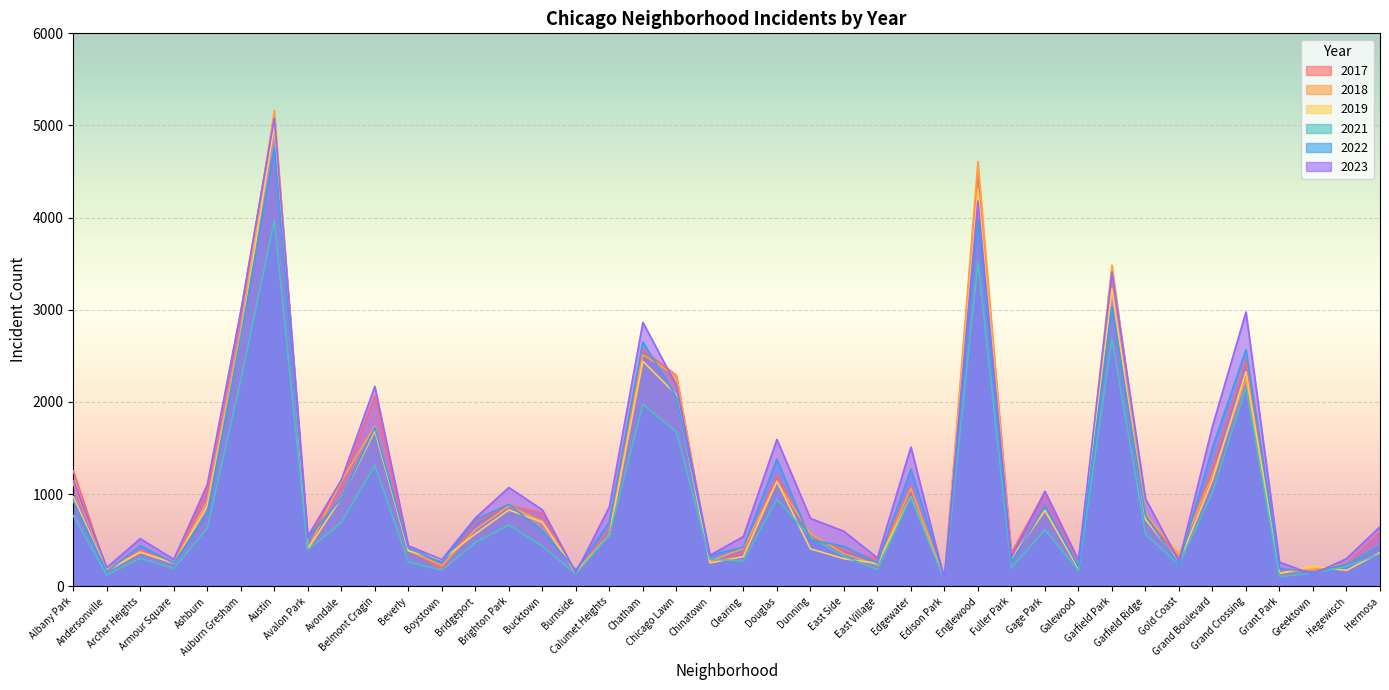

Where is 2021 nearest to the value 2016?

Chatham